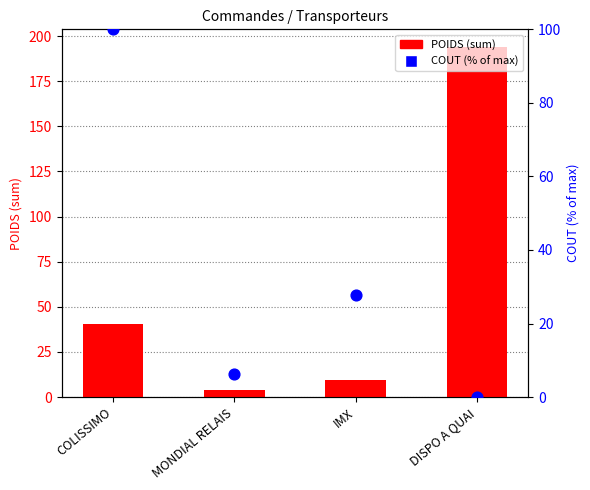

Which series has the widest spread of Y values?

POIDS (sum)